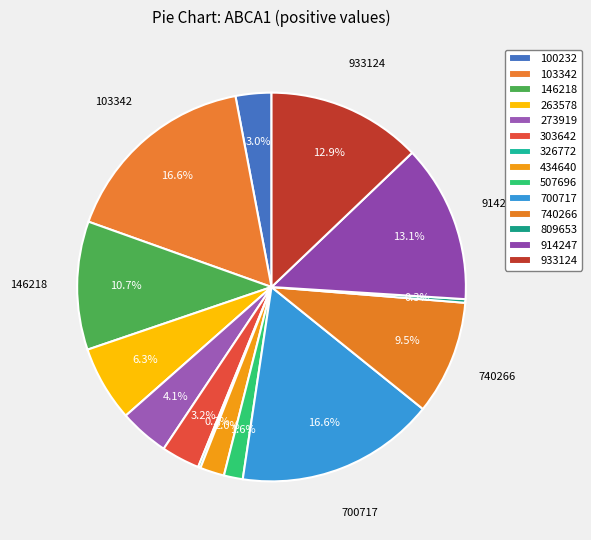

True or false: 146218 accounts for 11% of the total.

True